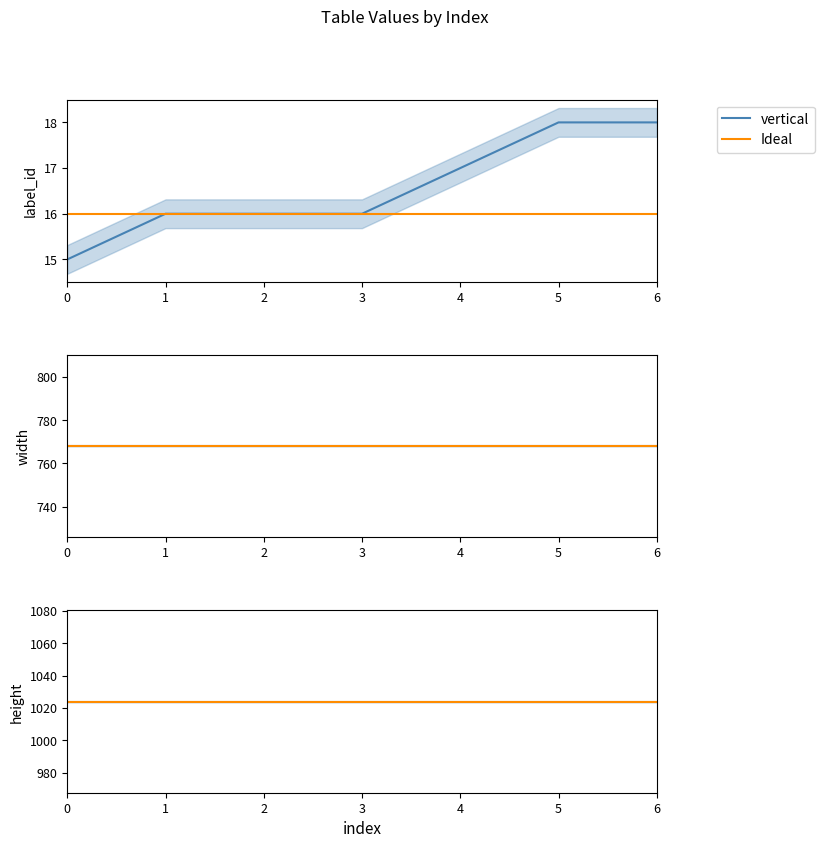

List the series in order of their overall mean, lowest first.

label_id, width, height